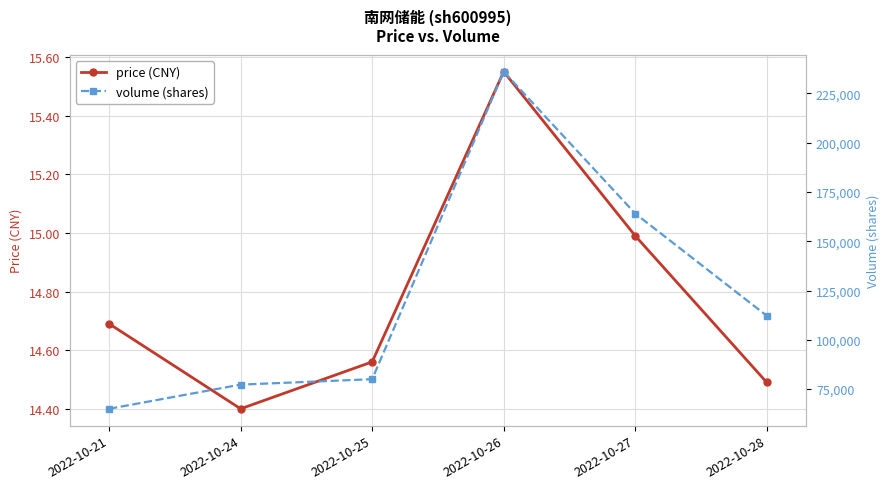

Which label corresponds to the smallest value in the chart?

2022-10-24